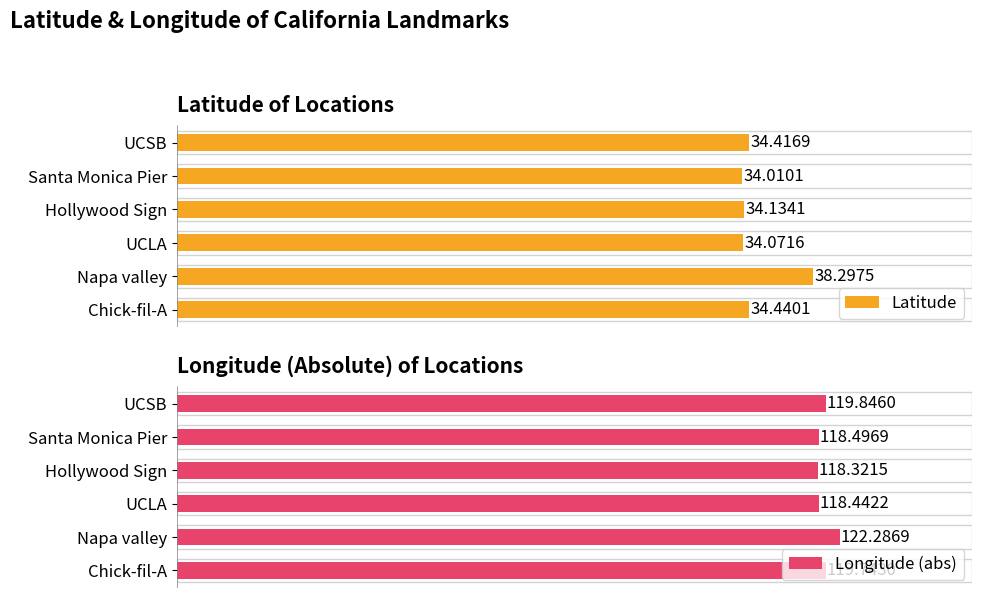

How many categories are shown in the chart?

6